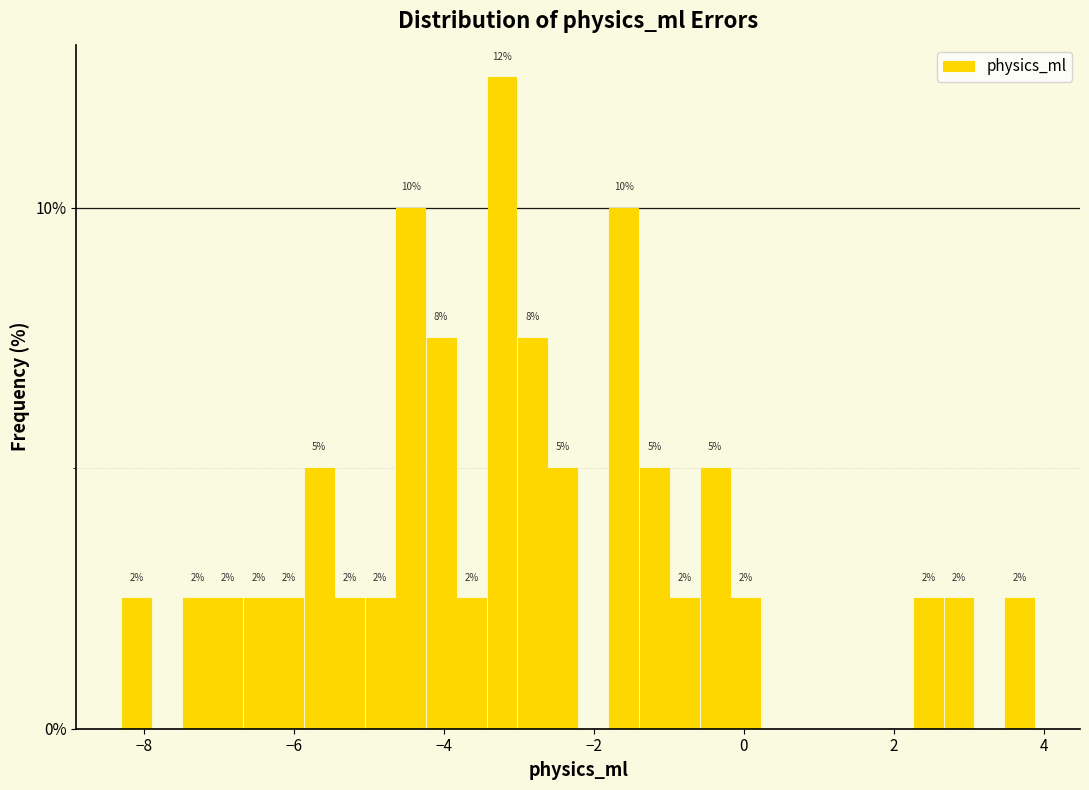

Around what value on the x-axis is the tallest bar? Give the approximate position of its centre, as read against the axis.

-3.2